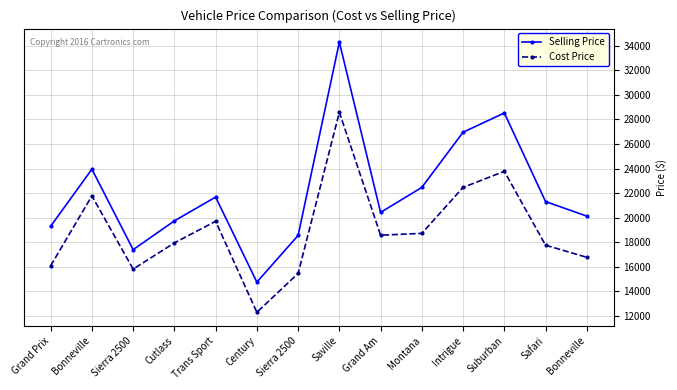

How many categories are shown in the chart?

14